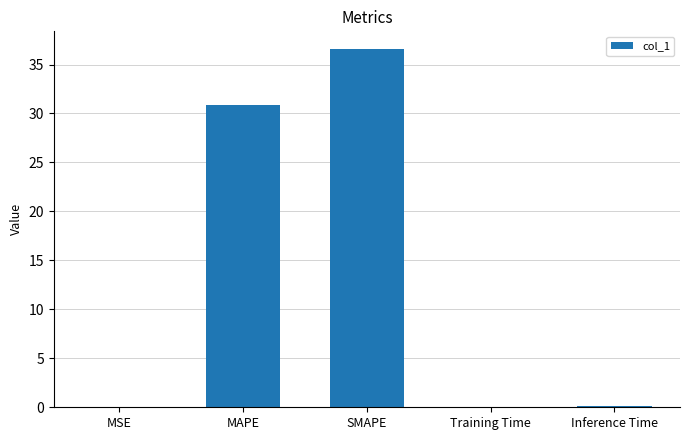

What is the sum of all values?

67.6